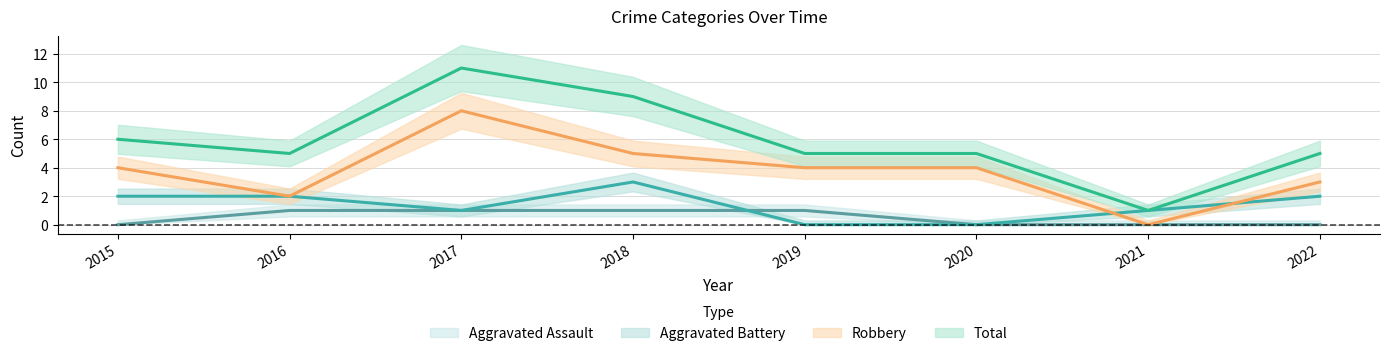

Rank the series at 2016 from lowest to highest value.

Aggravated Assault, Aggravated Battery, Robbery, Total